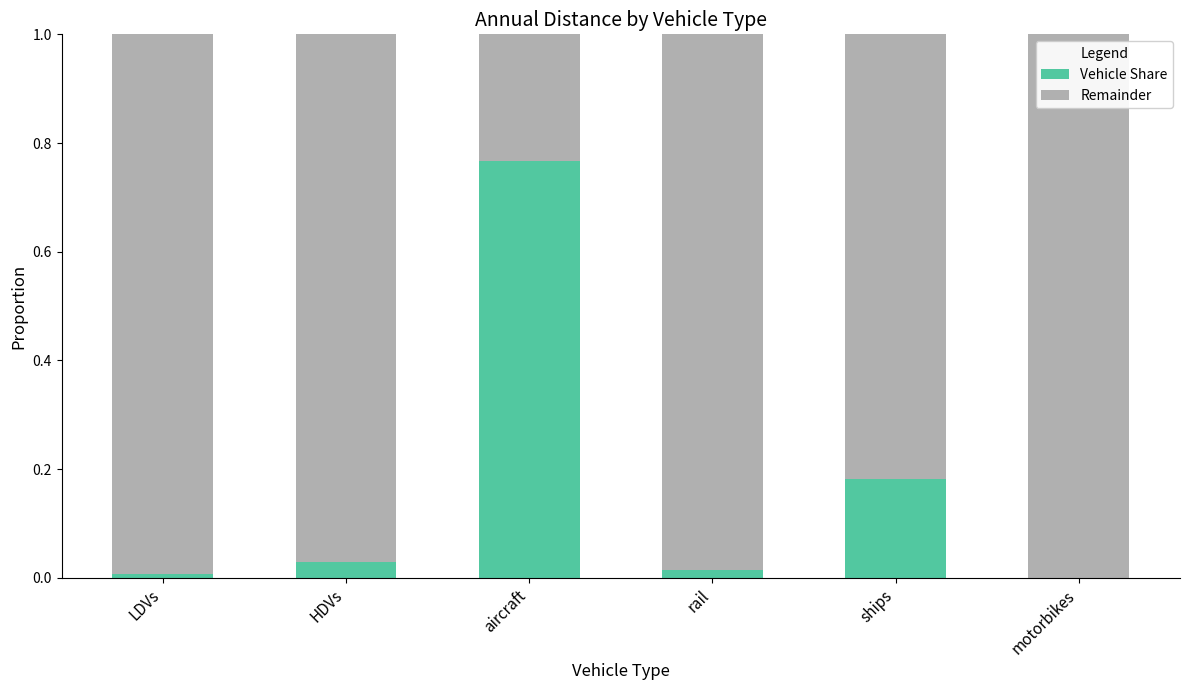

The Vehicle Share series shows 0.2 at aircraft. True or false?

False